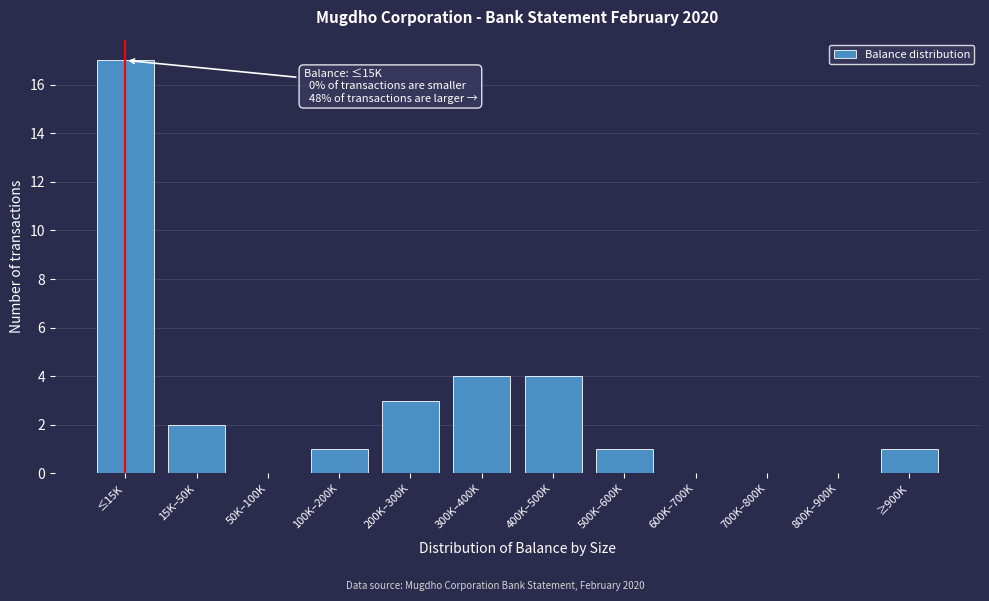

Reading left to right, what are all the values shown in this chart?

≤15K=17	15K–50K=2	50K–100K=0	100K–200K=1	200K–300K=3	300K–400K=4	400K–500K=4	500K–600K=1	600K–700K=0	700K–800K=0	800K–900K=0	≥900K=1